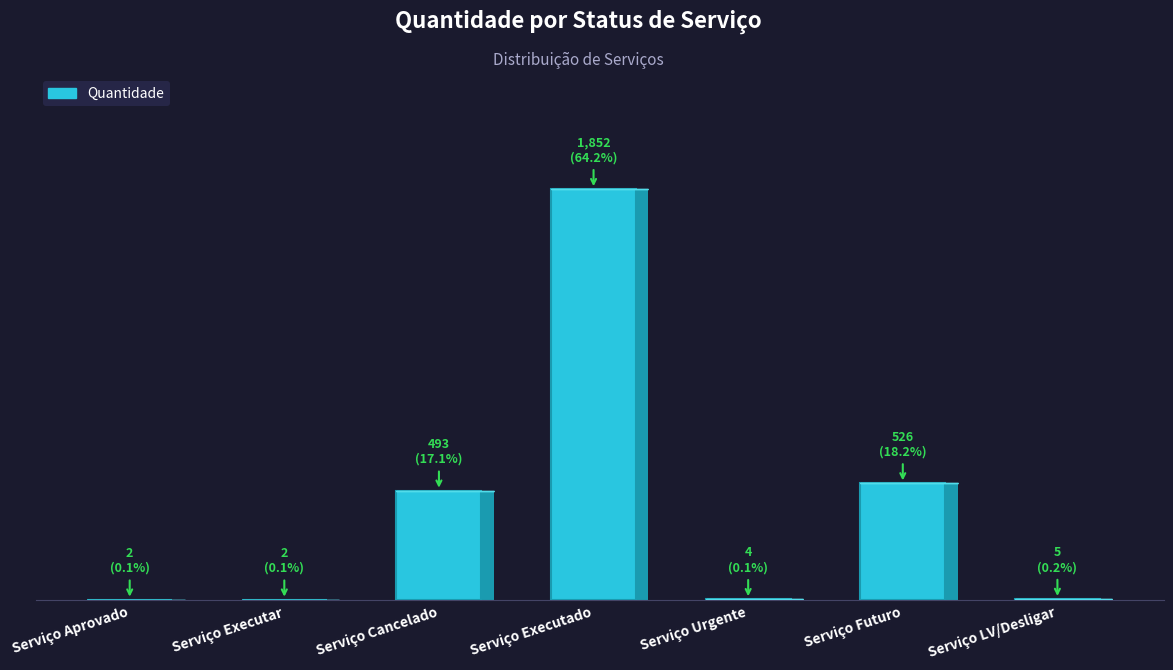

List the labels in order of value, smallest first.

Serviço Aprovado, Serviço Executar, Serviço Urgente, Serviço LV/Desligar, Serviço Cancelado, Serviço Futuro, Serviço Executado